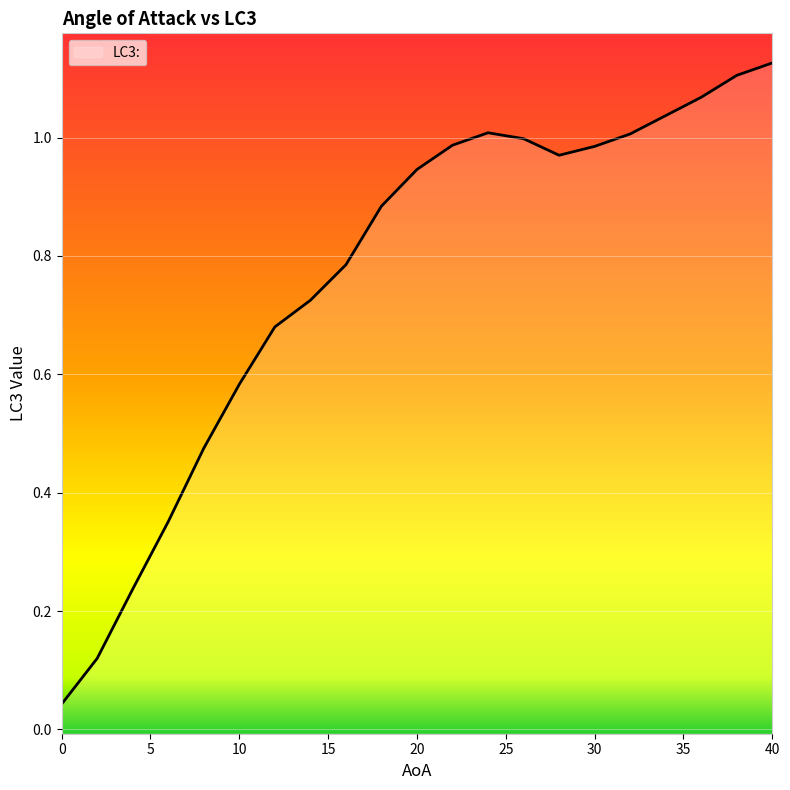

How many lines are shown in the chart?

1